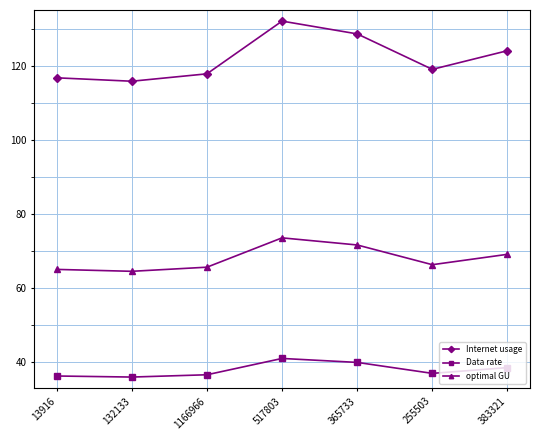

What is the label of the 3rd point from the left?

1166966